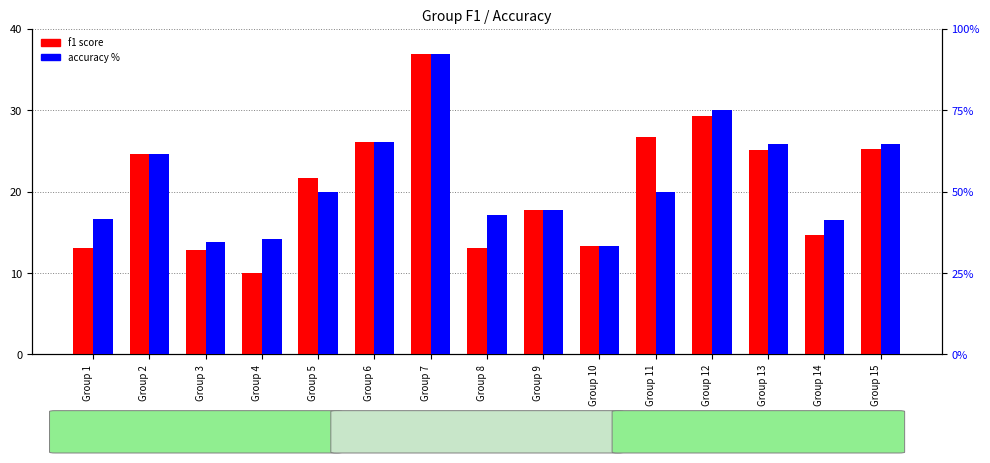

Which category has the lowest value in the accuracy (%)  series?

Group 10